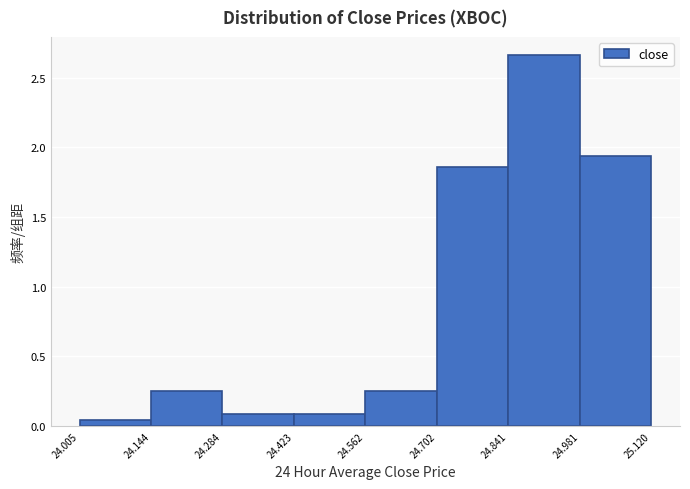

How tall is the bar that spans 24.841 to 24.981 on the x-axis? The values are not printed on the chart, so give them approximately, as read against the axis.

2.65